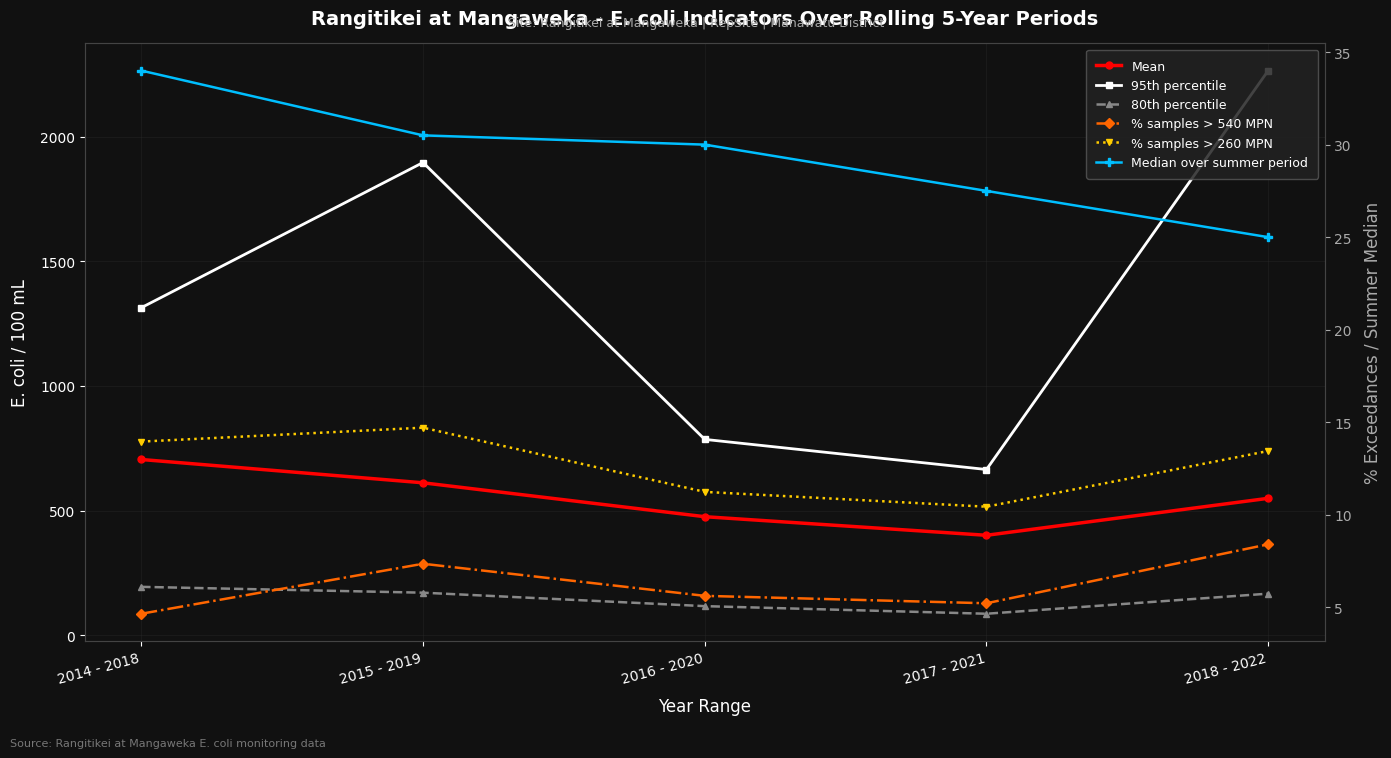

Between 2016 - 2020 and 2017 - 2021, which series saw the biggest shift?

95th percentile